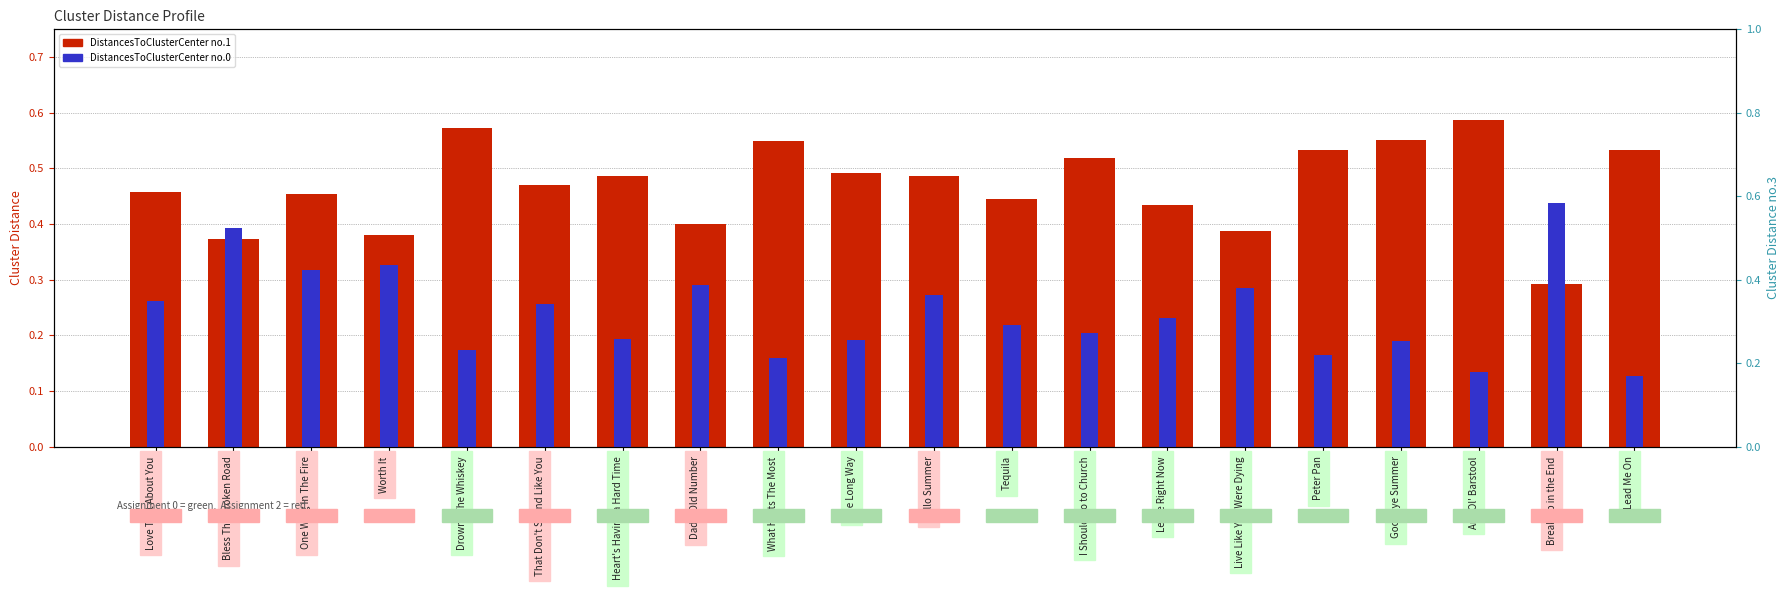

What position from the left is Heart's Having a Hard Time?

7